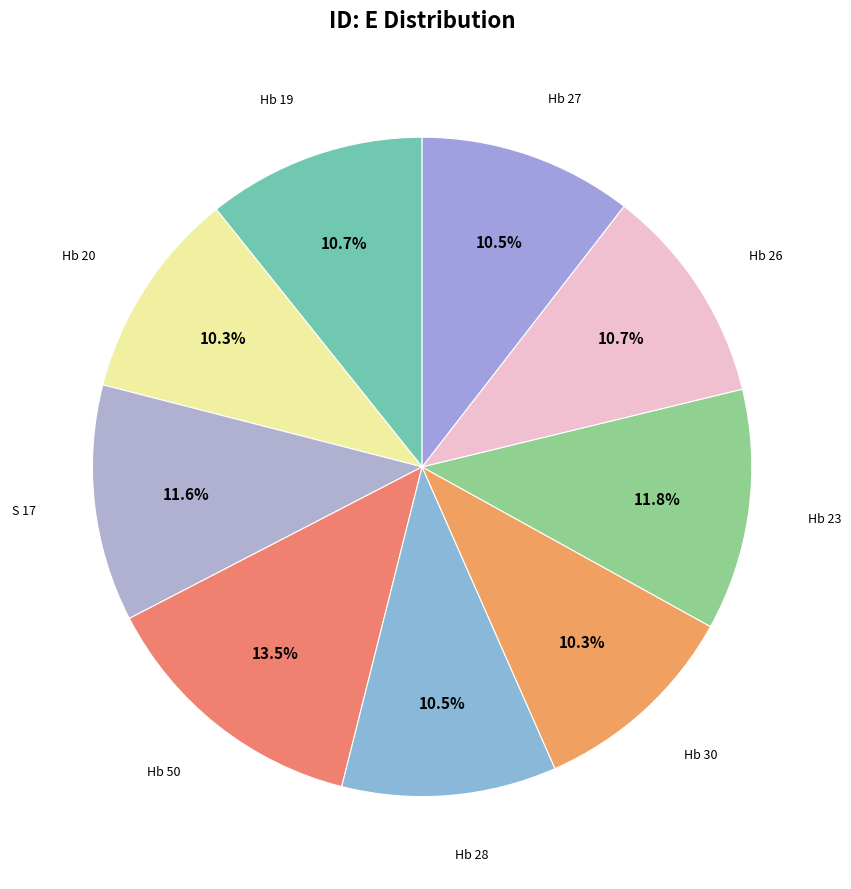

How many segments does this pie chart have?

9